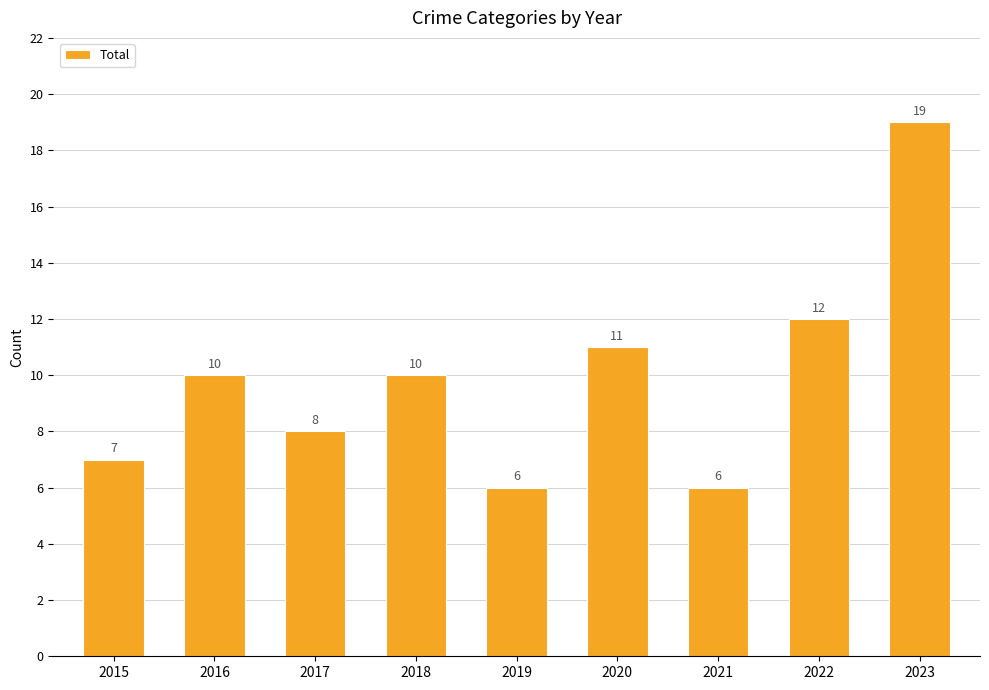

What value does the data have at 2018, to the nearest 5?

10